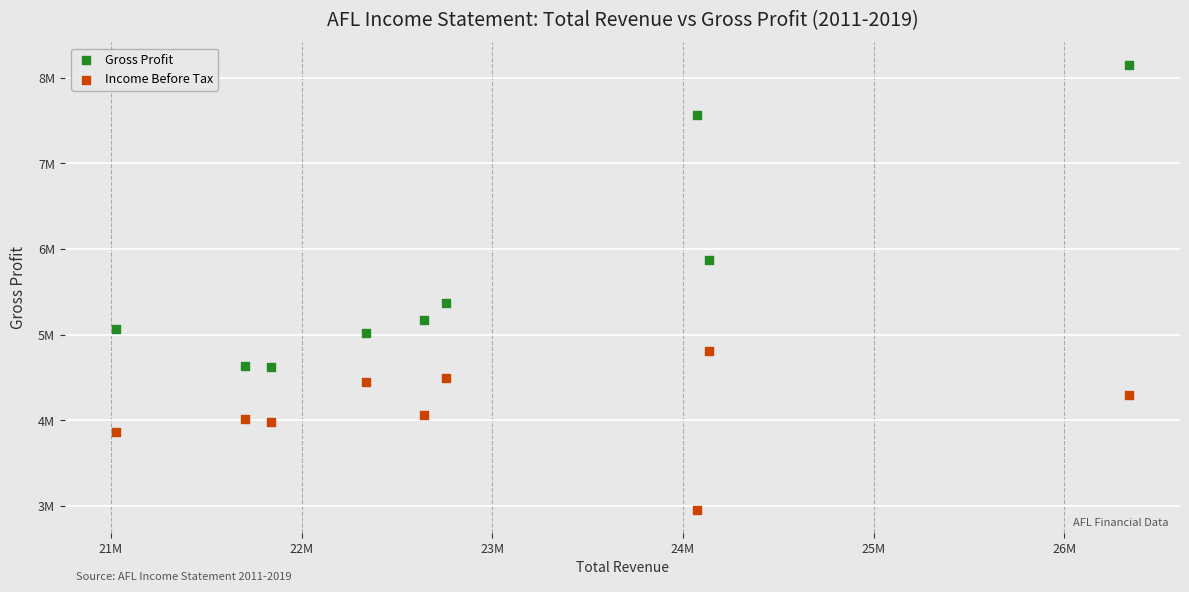

Which series reaches the maximum Y coordinate?

Gross Profit